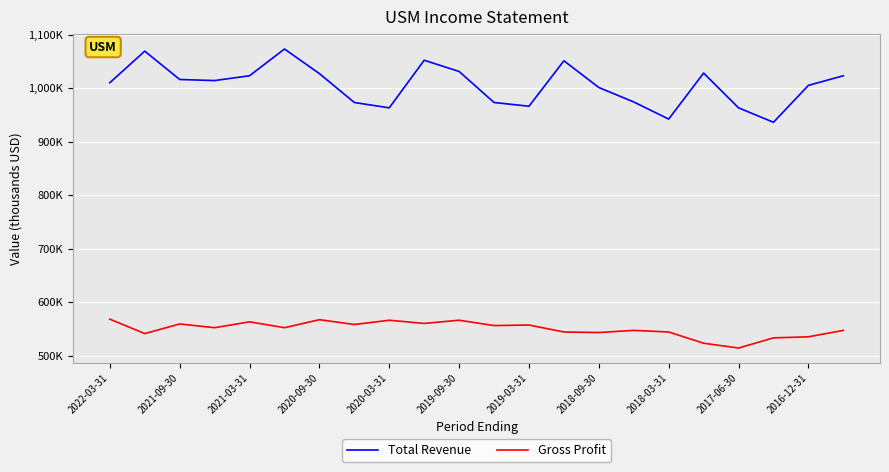

What are all the series names shown in the legend?

Total Revenue, Gross Profit